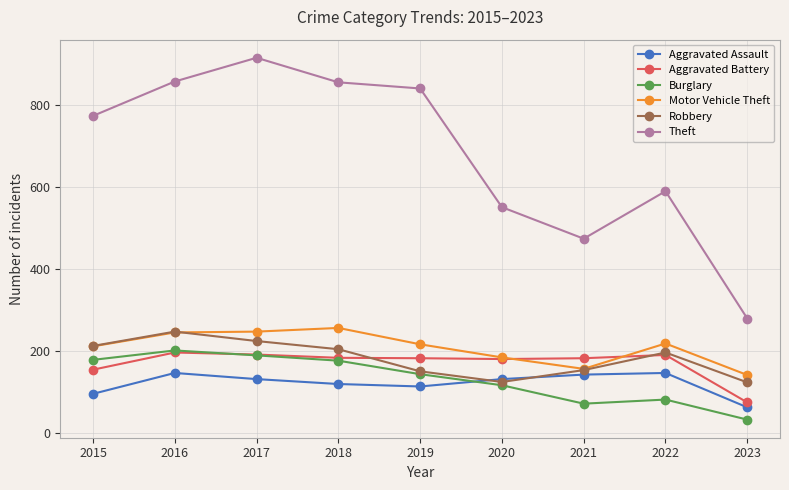

At how many categories does at least one series exceed 103?

9